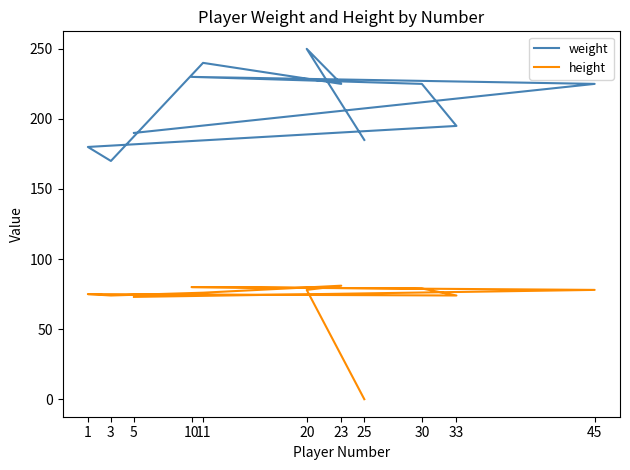

Reading left to right, extract all data points from this chart.

weight: 190	225	230	225	195	180	170	240	225	250	185
height: 73	78	80	79	74	75	74	76	81	78	0